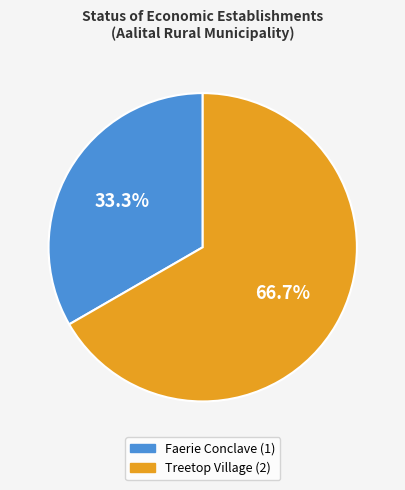

Rank the categories by value from highest to lowest.

Treetop Village, Faerie Conclave